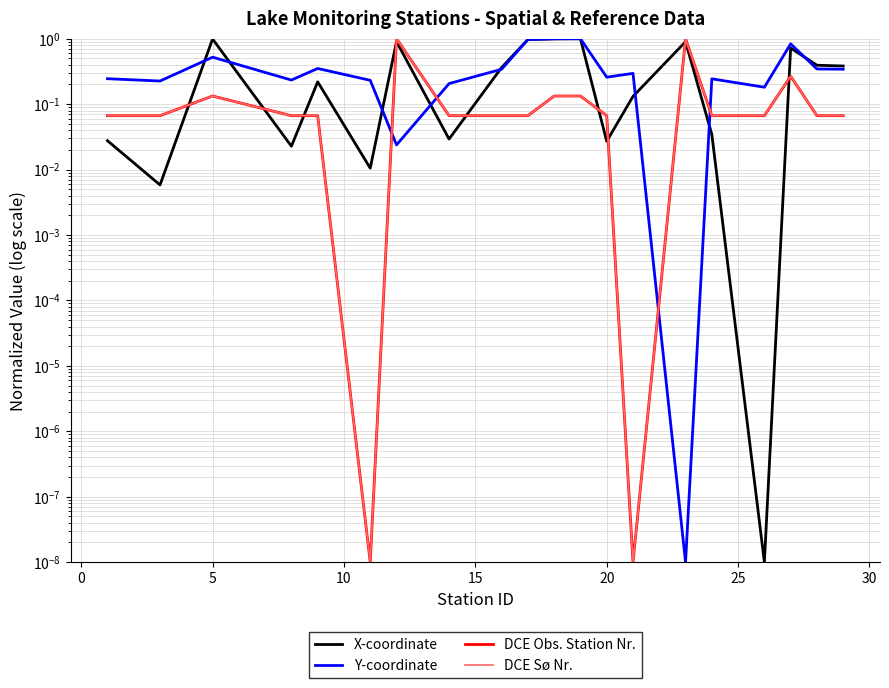

What is the average value of the Y-coordinate series?

0.4